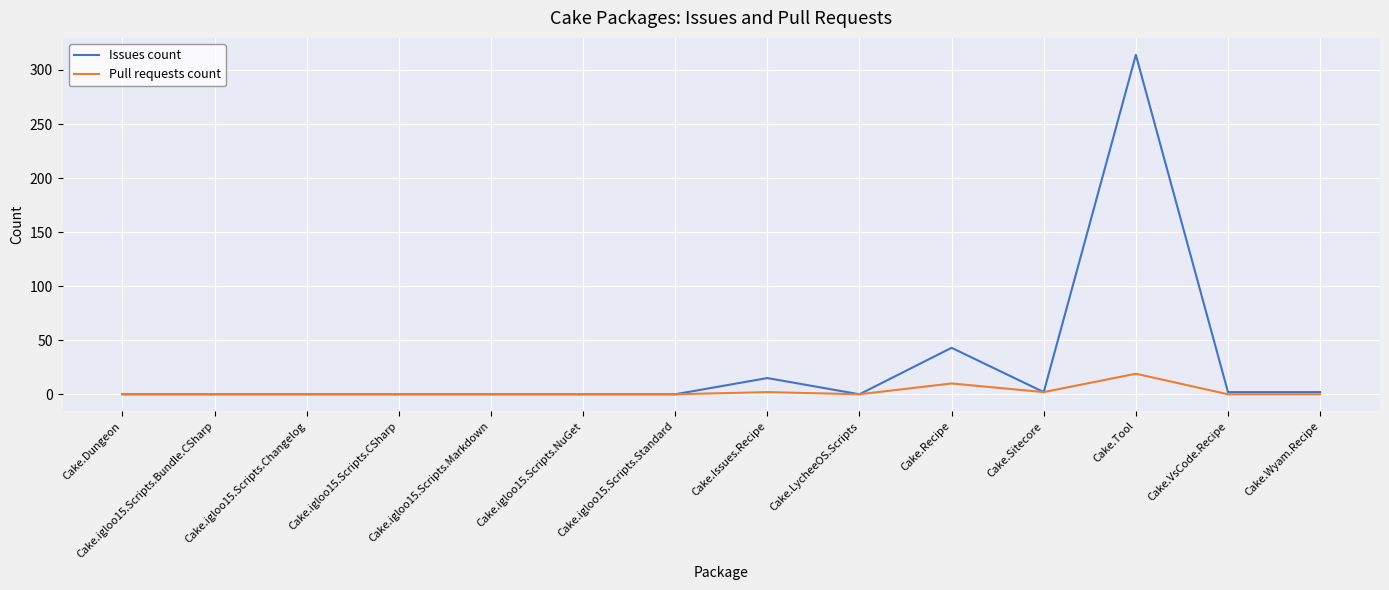

List the series in order of their peak value, highest first.

Issues count, Pull requests count